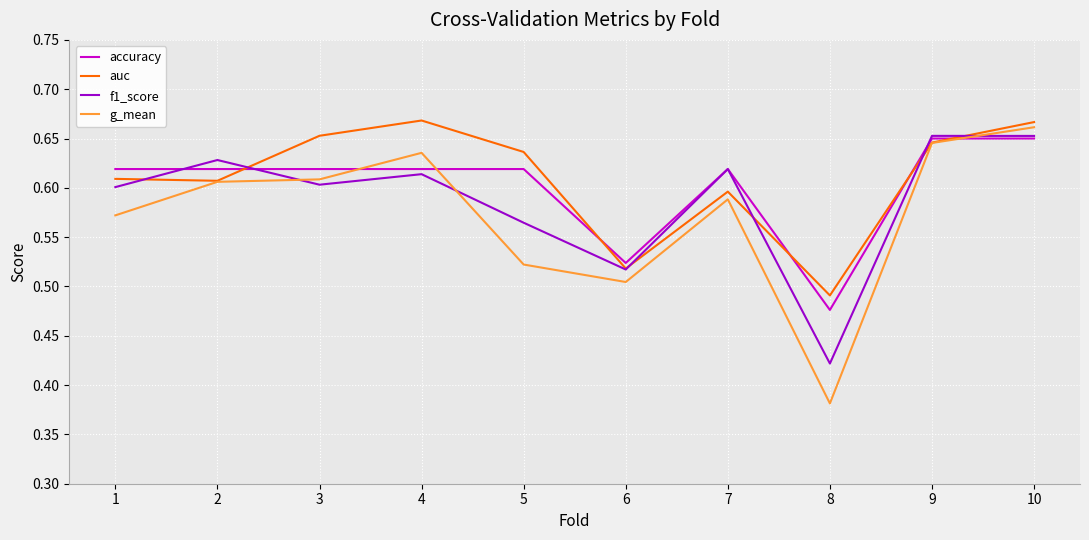

At which label is g_mean closest to 0?

8